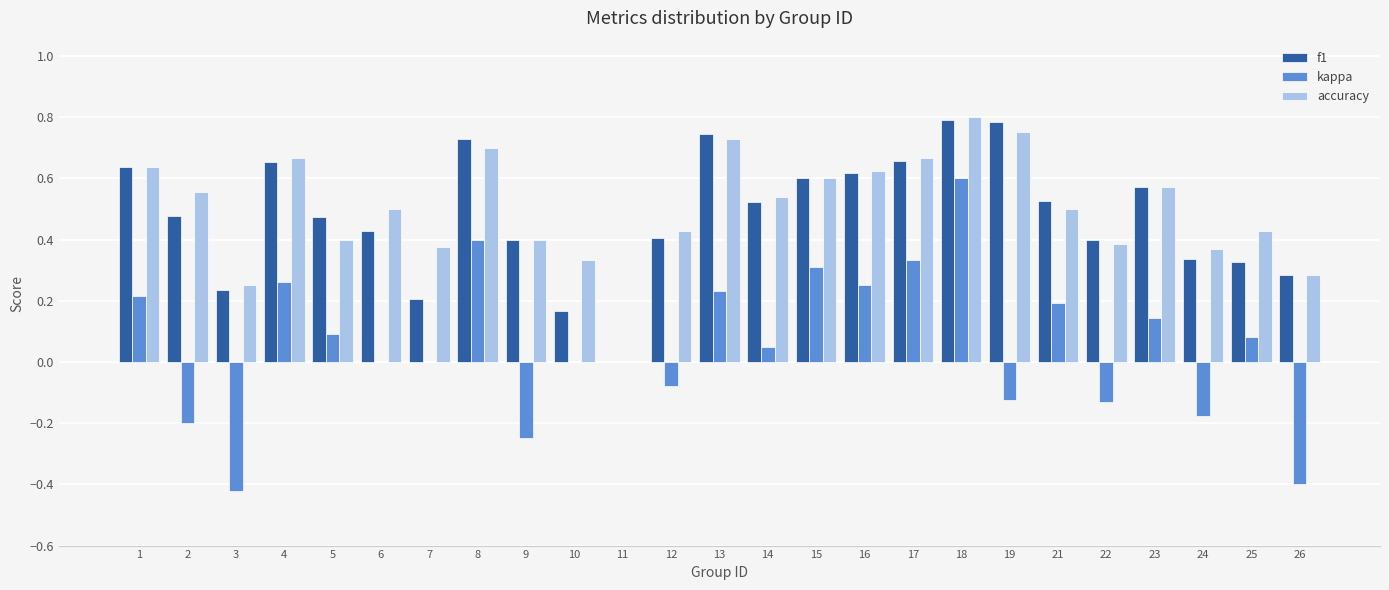

The f1 series shows 0.5 at 14. True or false?

True